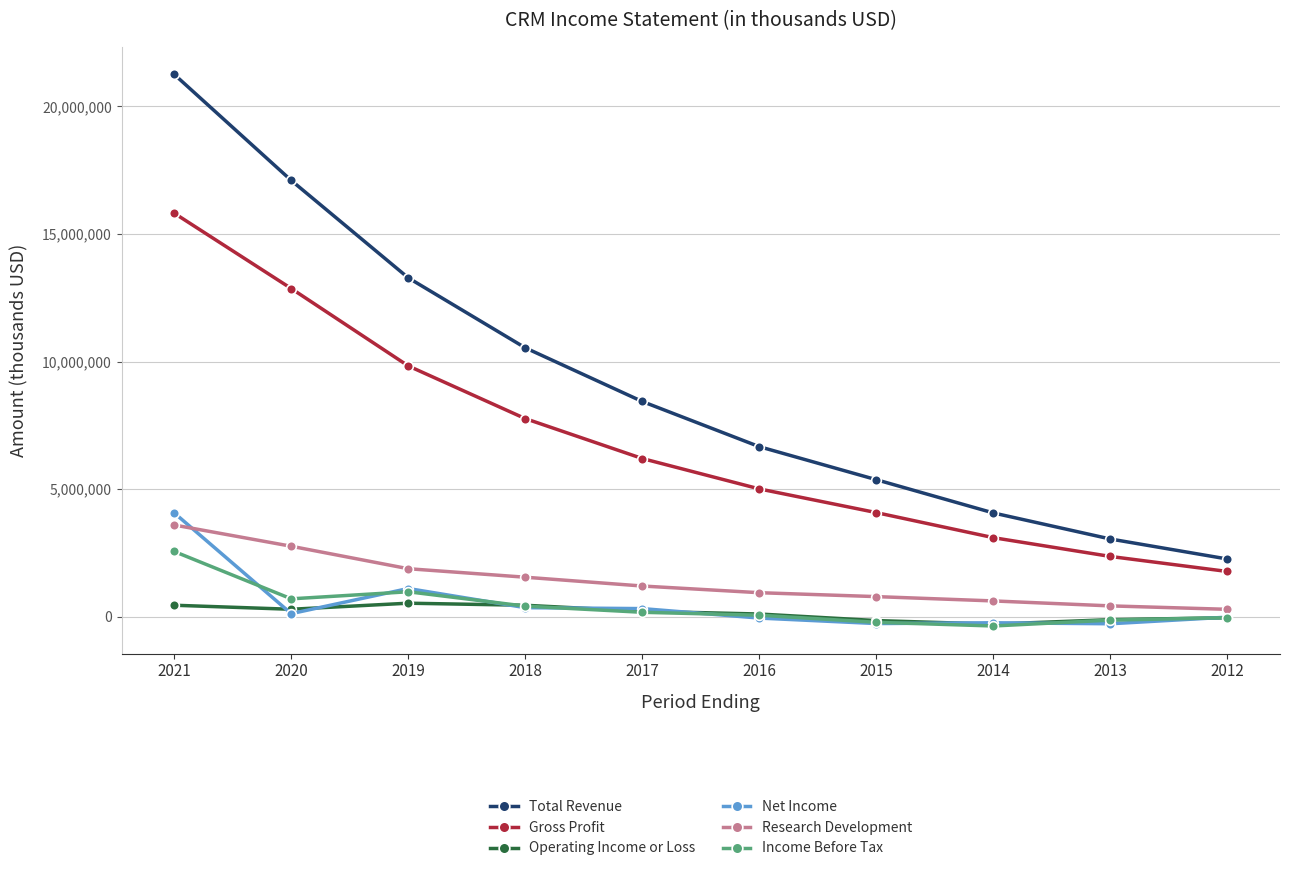

The value of Income Before Tax at 2012 is -33300. True or false?

True